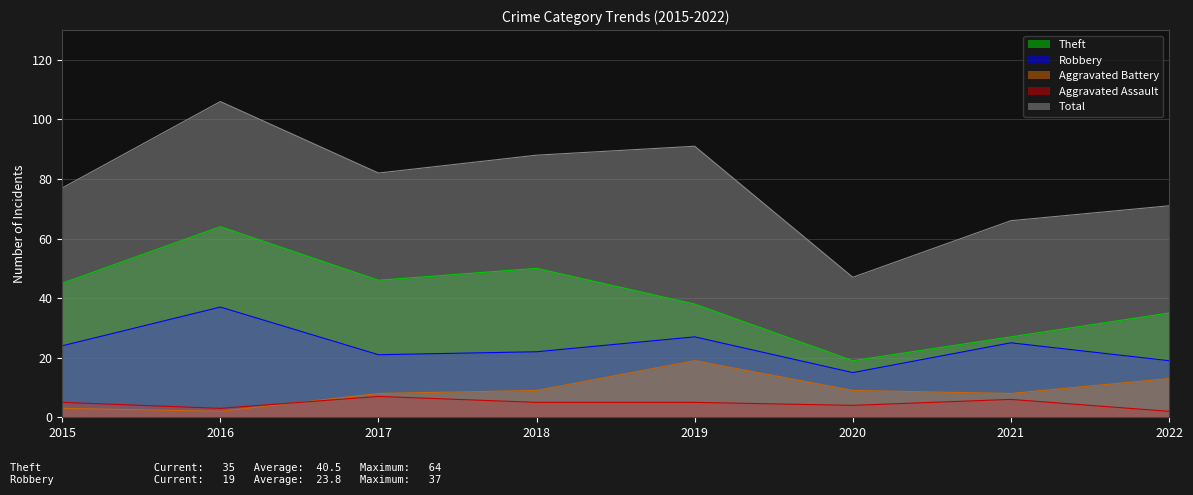

Where does the Aggravated Battery series first go above 9?

2019